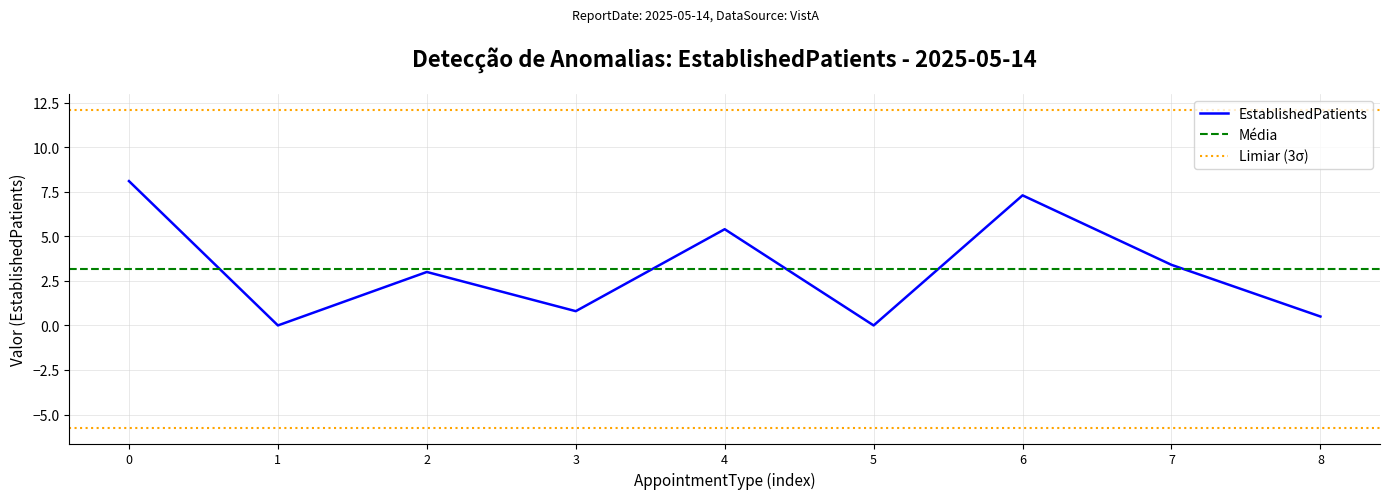

How many points are higher than both their immediate neighbors (excluding endpoints)?

3